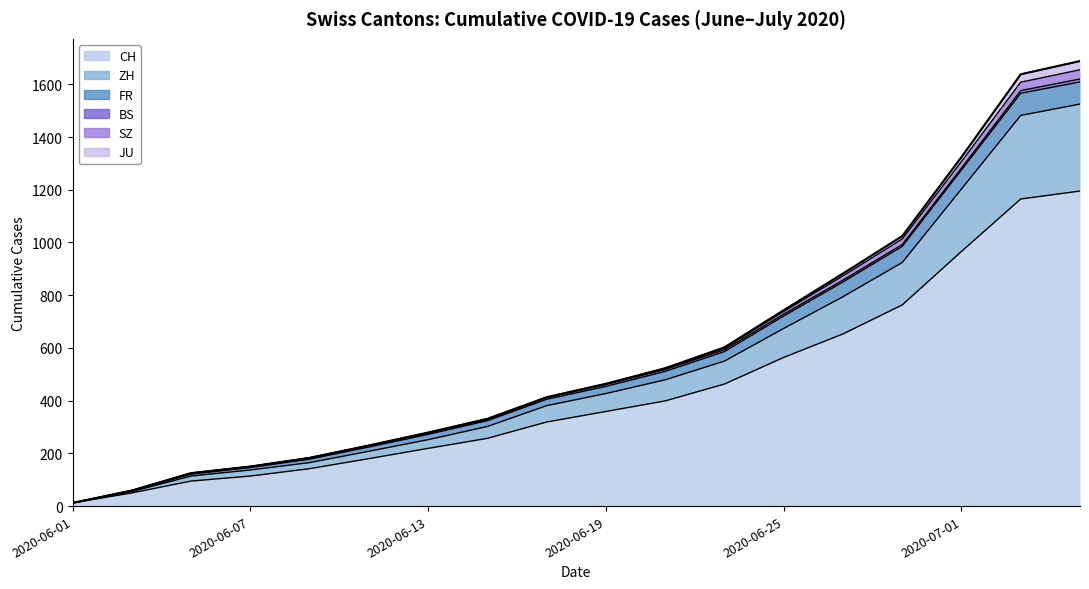

What is the average value of the CH series?

440